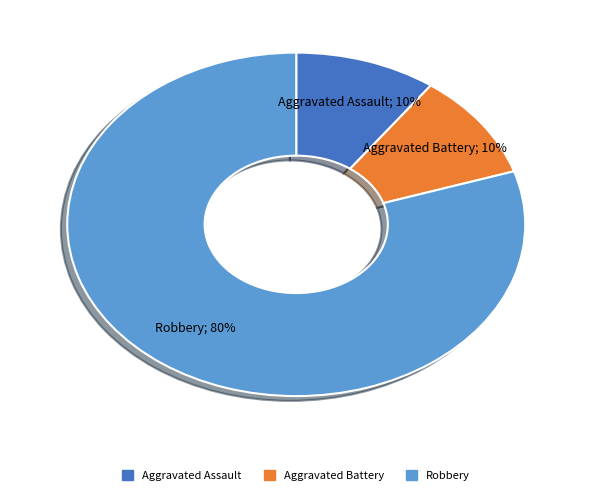

Is there a majority slice in this chart?

Yes